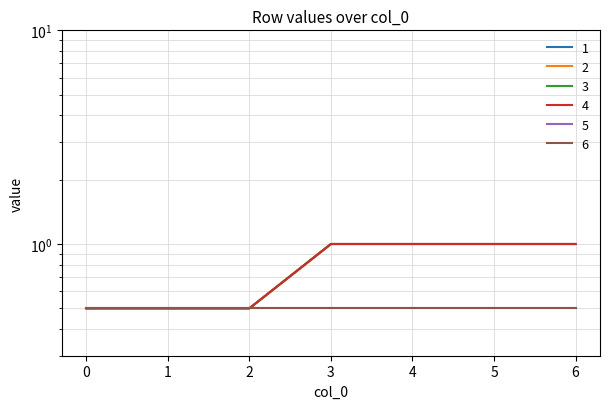

At 2, list the series in order from smallest to largest.

1, 2, 3, 4